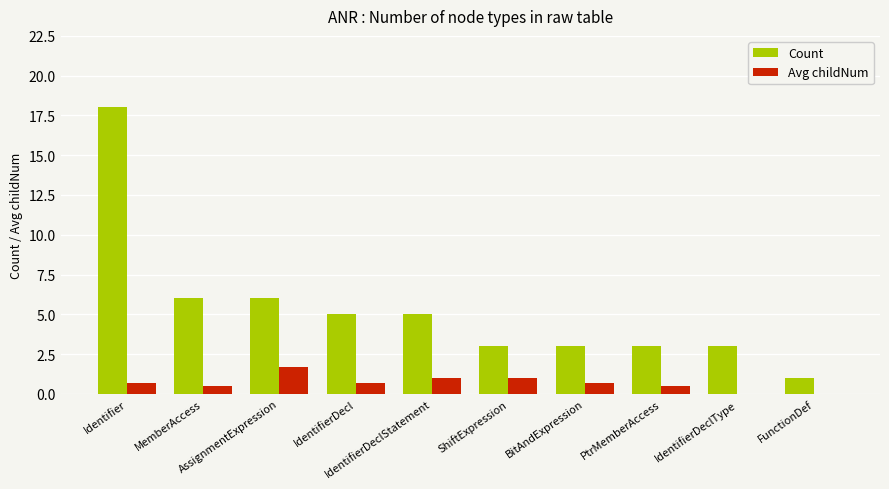

Reading right to left, transcribe all the data shown in this chart.

Count: FunctionDef=1.0	IdentifierDeclType=3.0	PtrMemberAccess=3.0	BitAndExpression=3.0	ShiftExpression=3.0	IdentifierDeclStatement=5.0	IdentifierDecl=5.0	AssignmentExpression=6.0	MemberAccess=6.0	Identifier=18.0
Avg childNum: FunctionDef=0.0	IdentifierDeclType=0.0	PtrMemberAccess=0.5	BitAndExpression=0.7	ShiftExpression=1.0	IdentifierDeclStatement=1.0	IdentifierDecl=0.7	AssignmentExpression=1.7	MemberAccess=0.5	Identifier=0.7